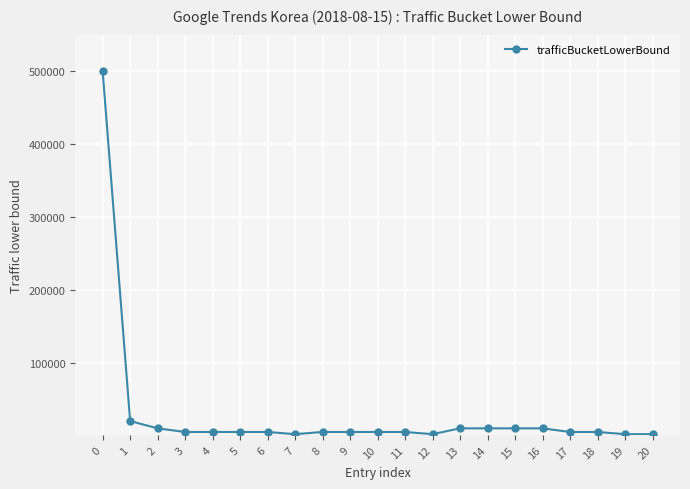

What is the smallest value displayed?

2000